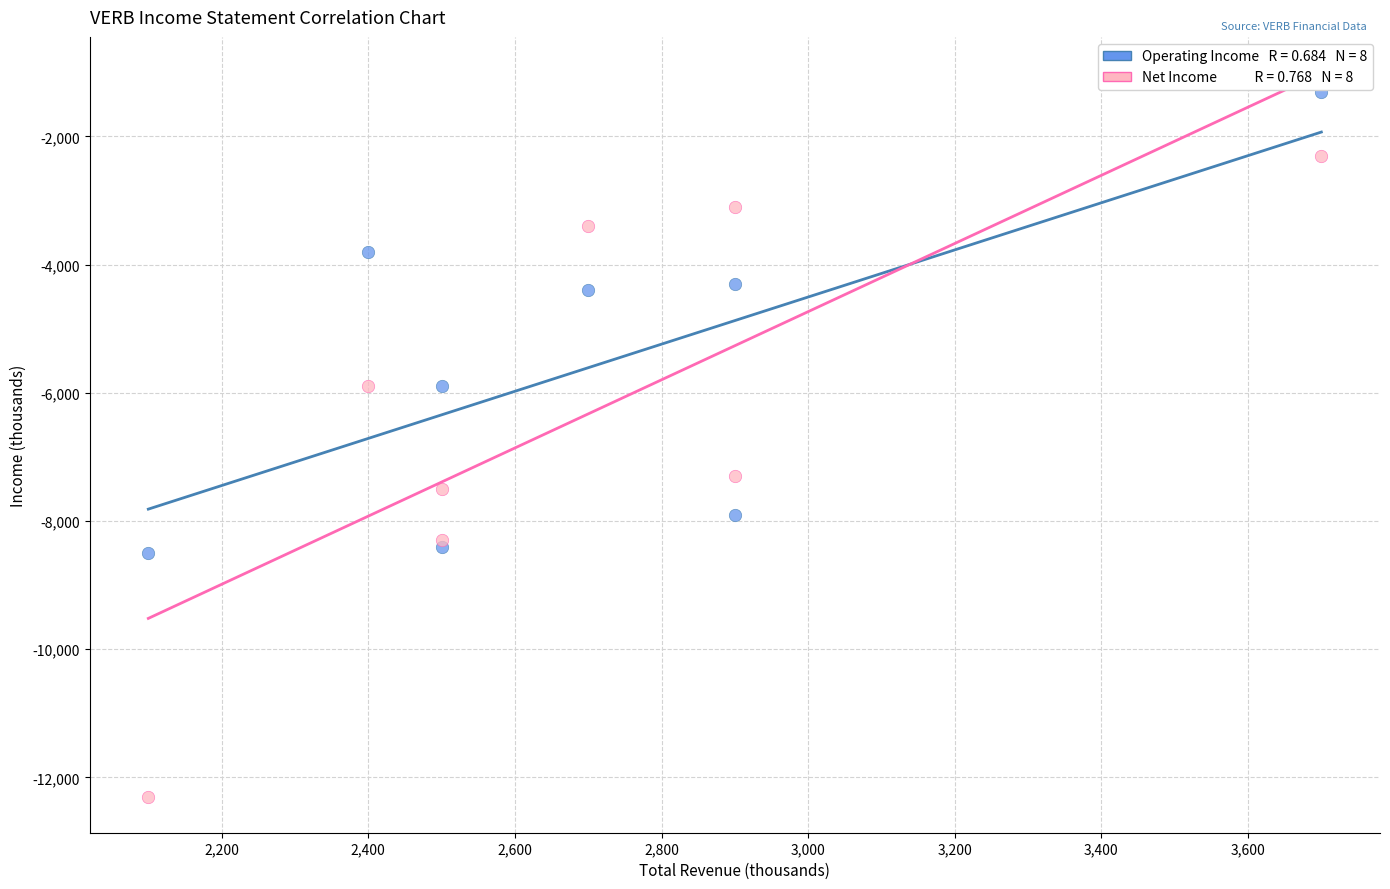

Across all series, what Y value is closest to -6800?

-7300